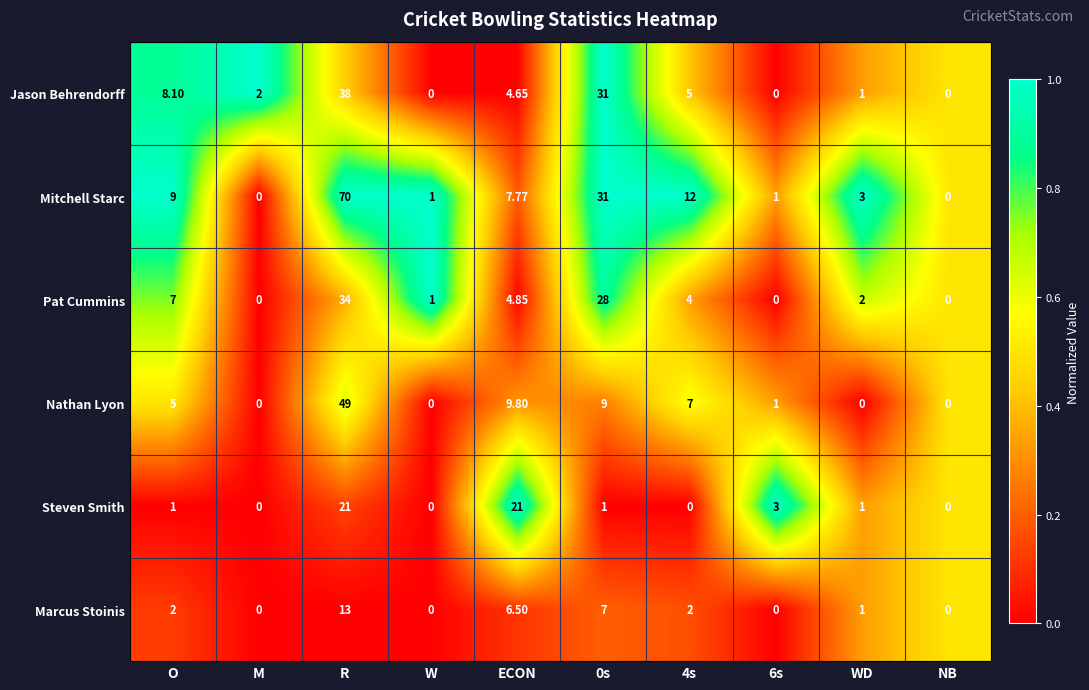

At which category does the chart reach its peak across all series?

R